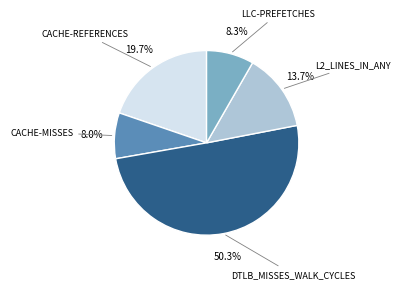

Count the number of slices in the pie.

5